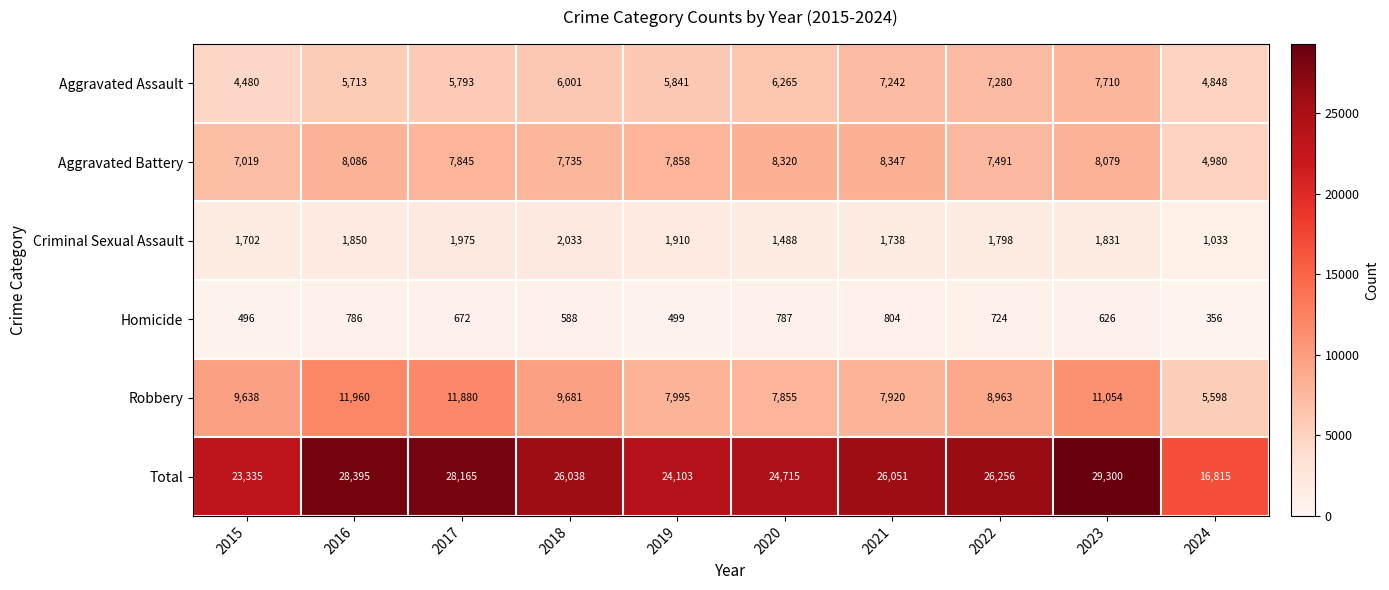

Which series has the widest spread of values?

Total